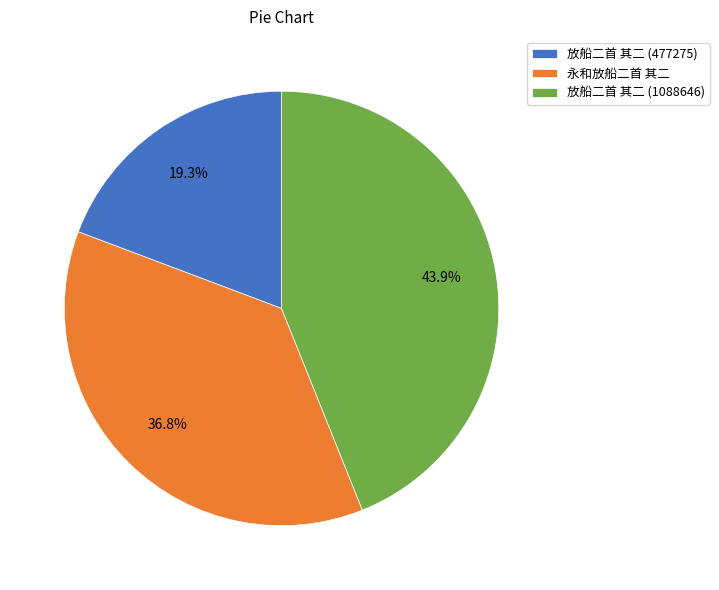

To the nearest percent, what percentage of the pie is 放船二首 其二 (477275)?

19%